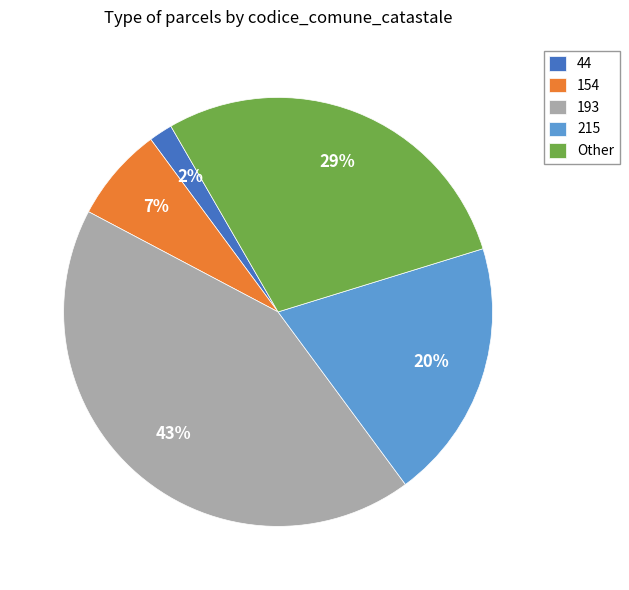

Approximately how many times larger is the value at 215 compared to Other?

0.7